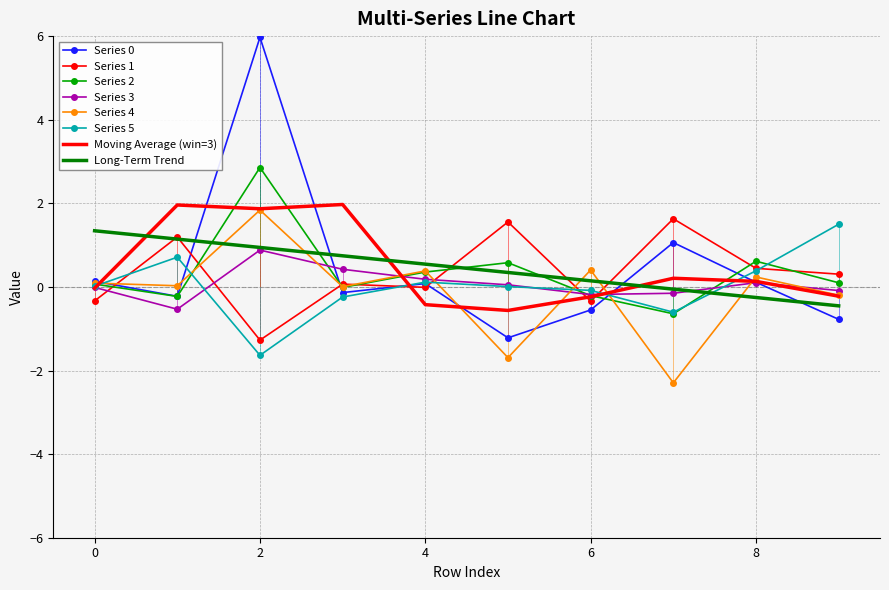

What is the minimum value shown in the chart?

-2.3